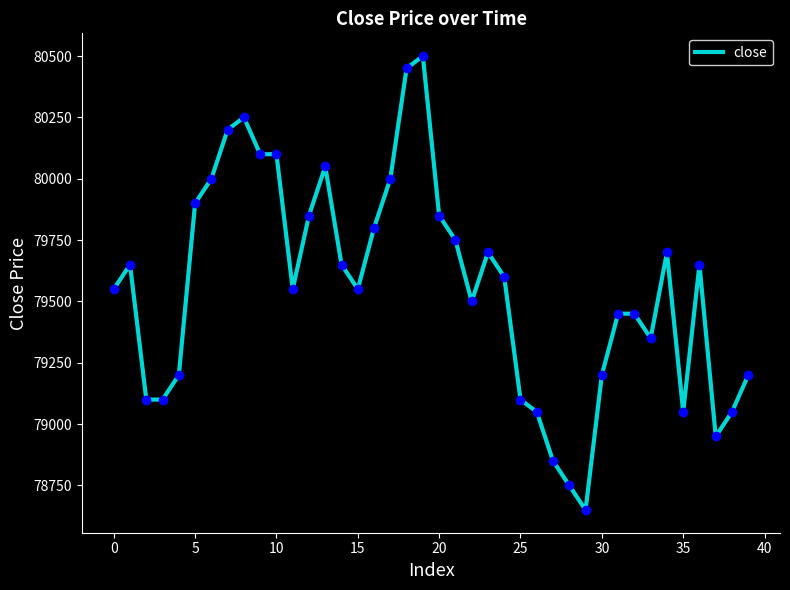

What is the maximum value shown in the chart?

80500